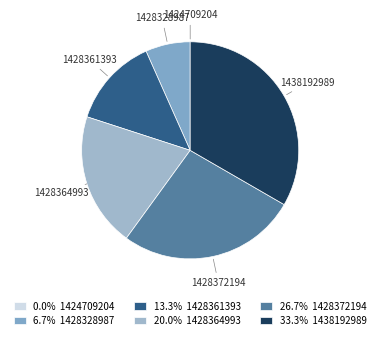

Combined, do 1428372194 and 1428364993 account for over 50%?

No